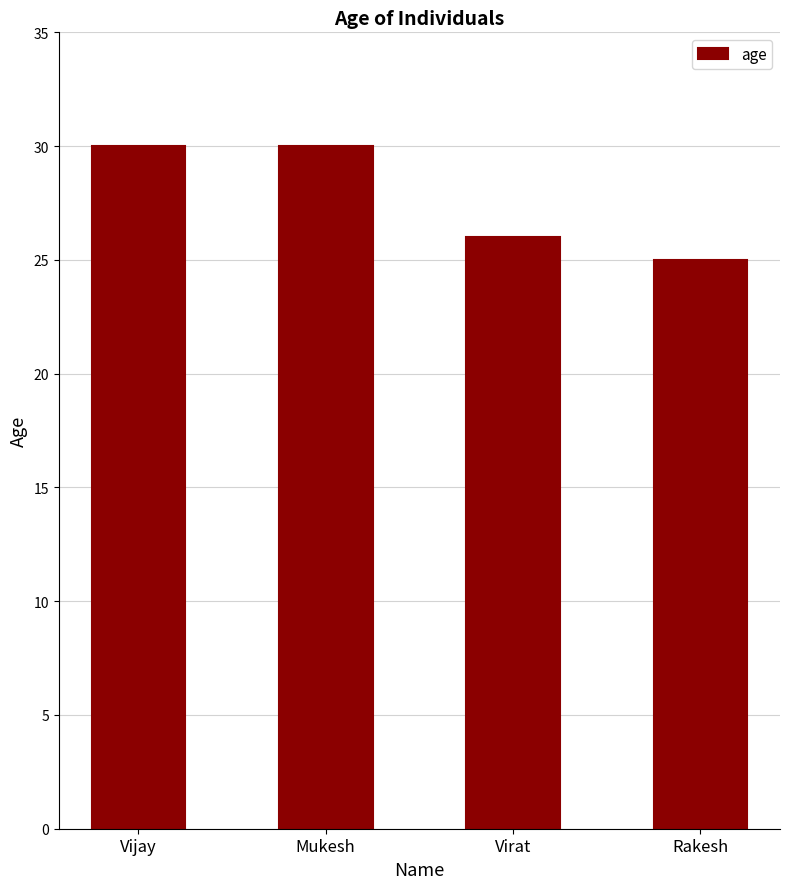

What is the difference between the maximum and minimum values?

5